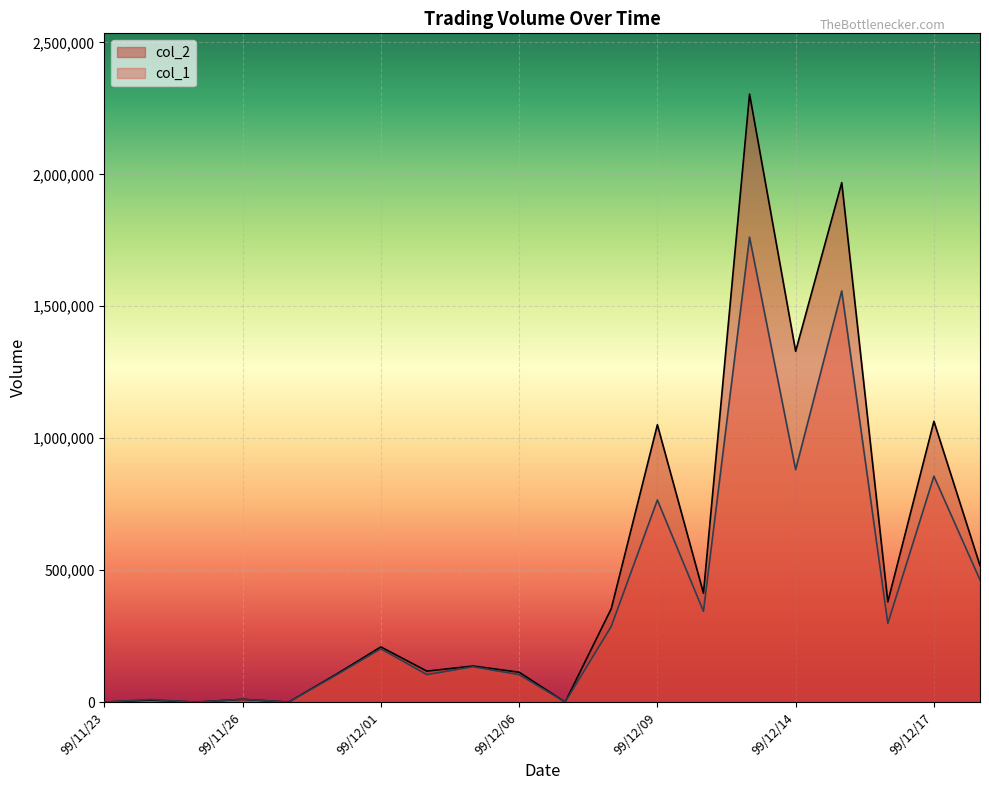

Rank the series at 99/11/25 from highest to lowest value.

col_1, col_2